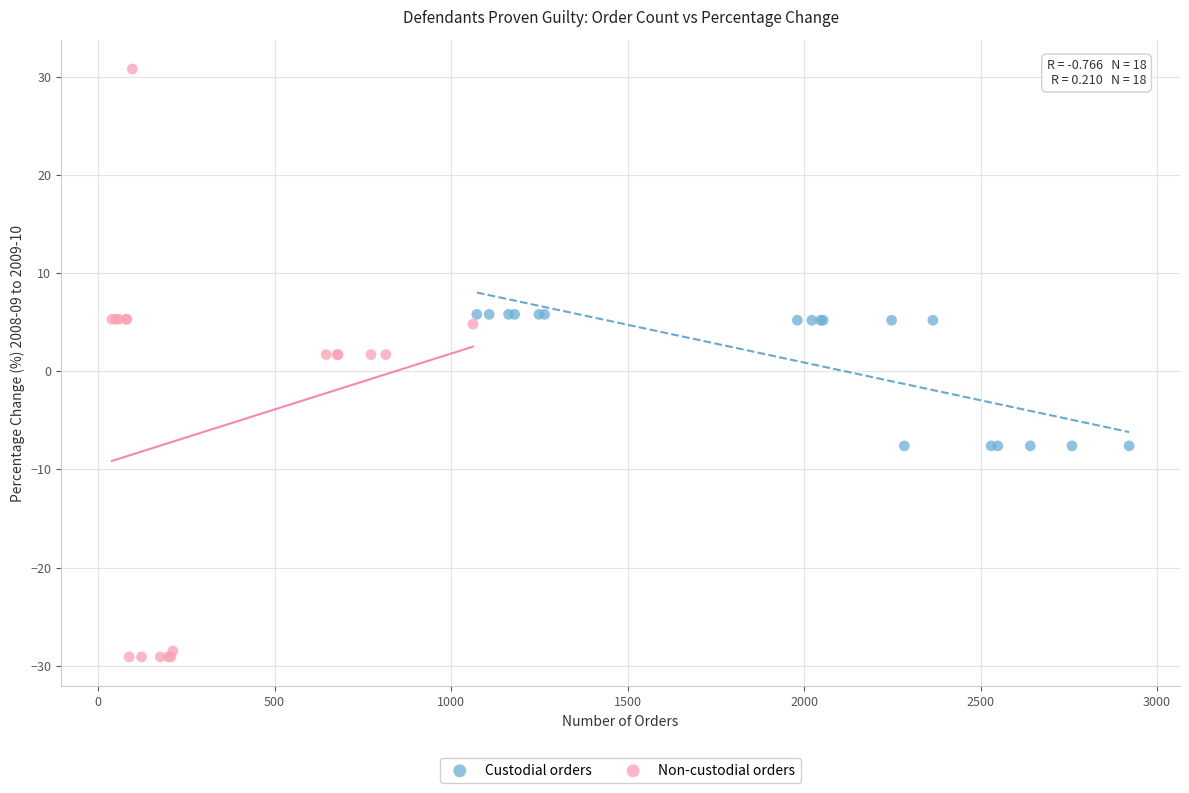

Which series contains the highest Y value?

Non-custodial orders